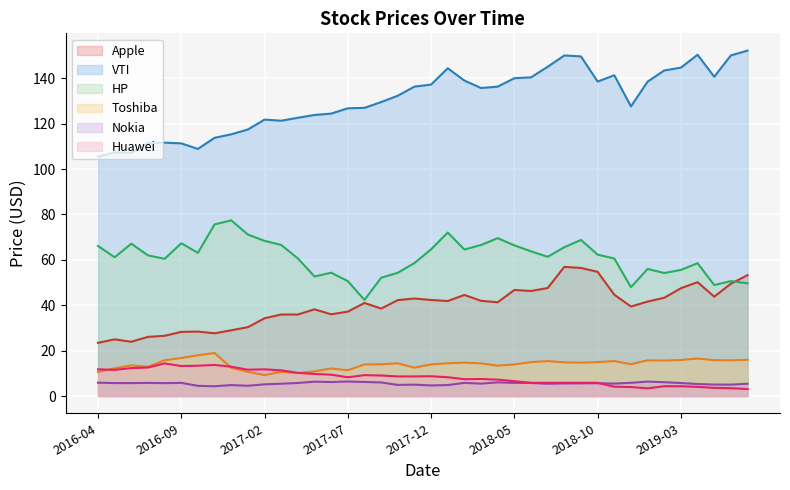

How many data points in Apple are above 41?

21